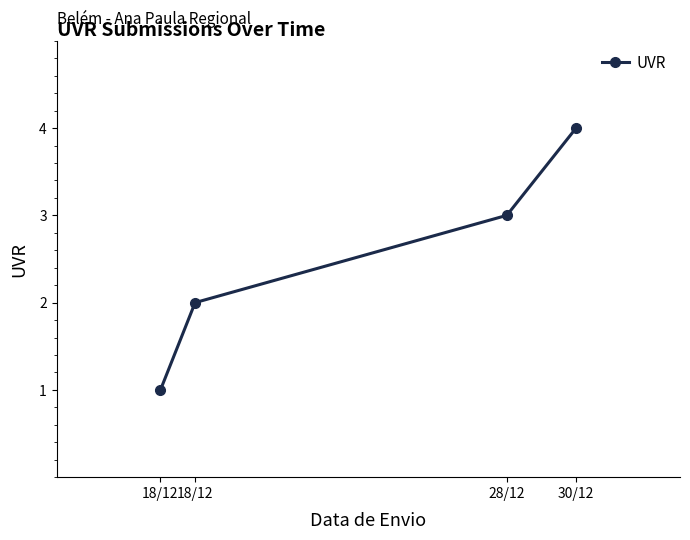

How many values are below 3?

2